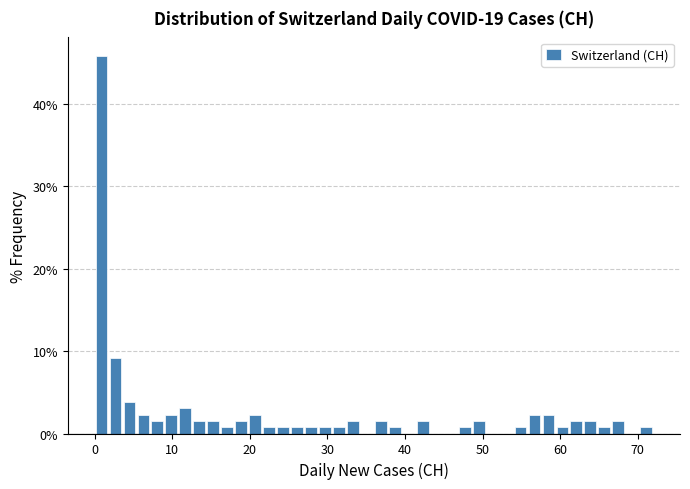

Read against the x-axis, roughly where is the centre of the tallest bar?

1